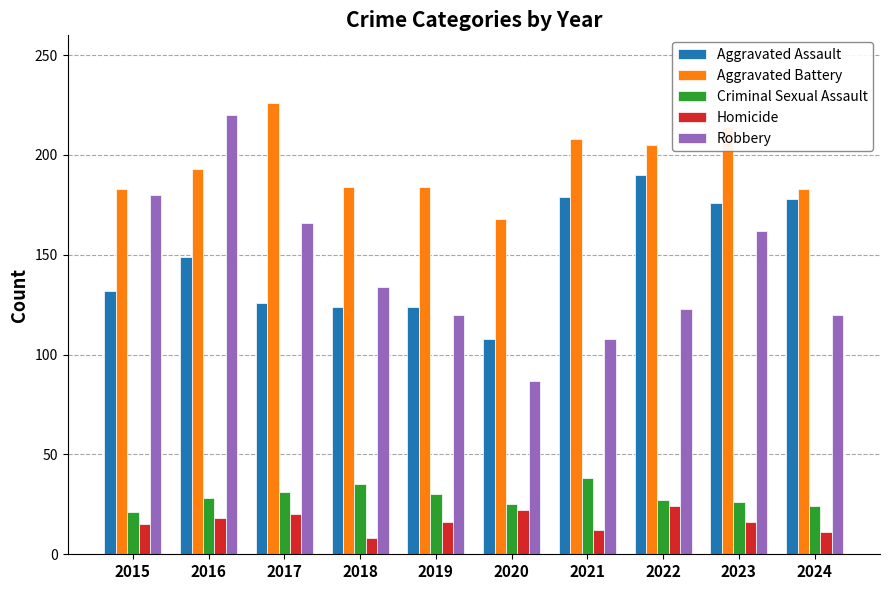

Rank the series at 2018 from lowest to highest value.

Homicide, Criminal Sexual Assault, Aggravated Assault, Robbery, Aggravated Battery